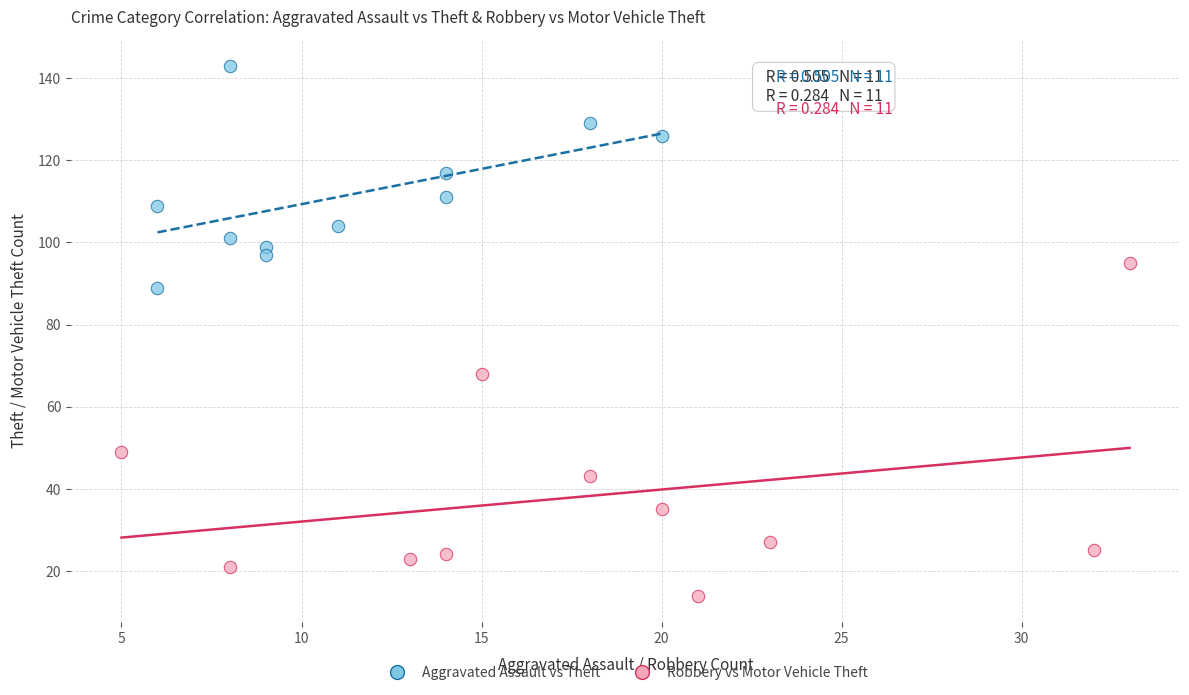

Which series reaches the minimum Y coordinate?

Robbery vs Motor Vehicle Theft